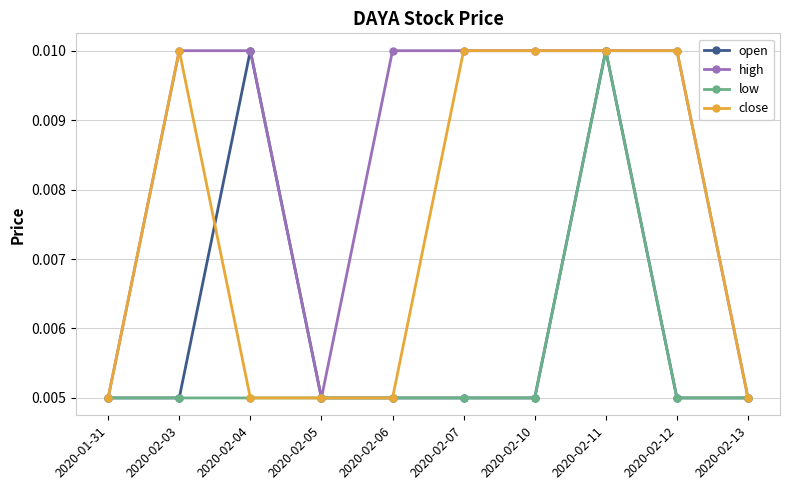

Count the number of data series in this chart.

4